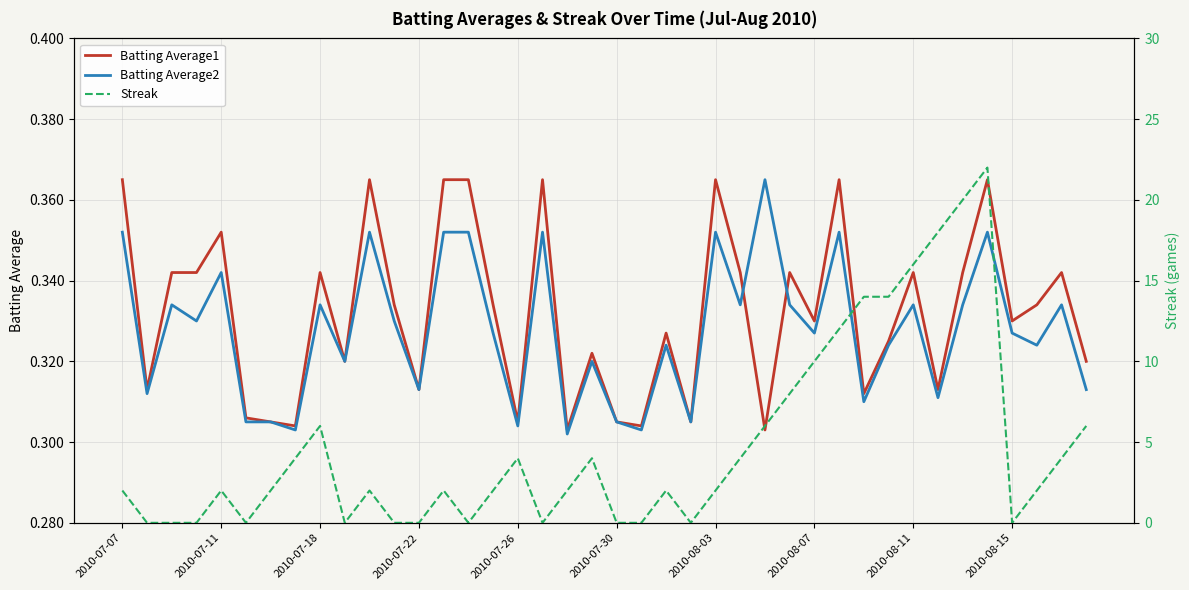

Does the chart display data point markers on the line(s)?

No